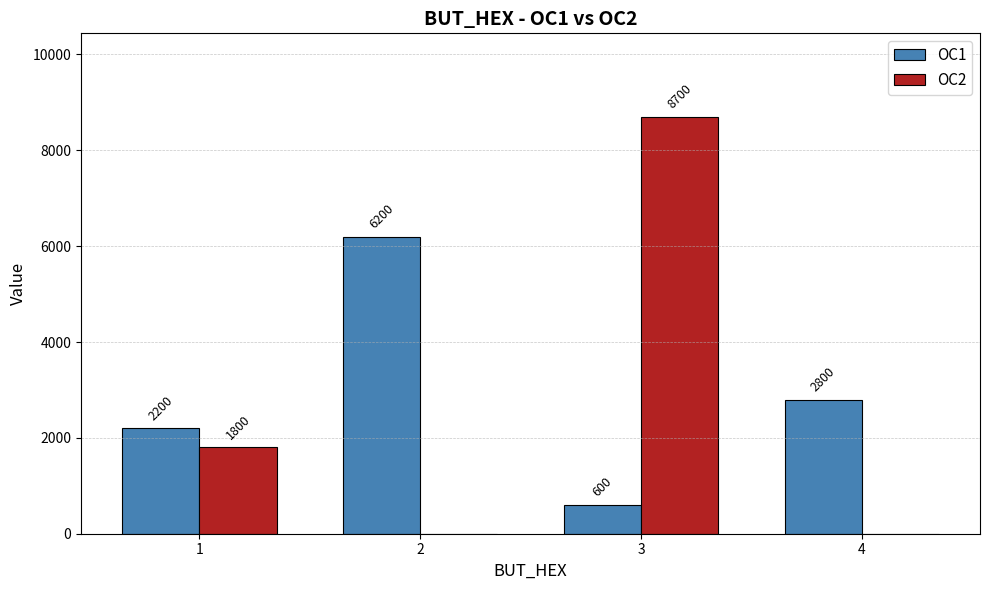

At which label is OC1 closest to 3400?

4